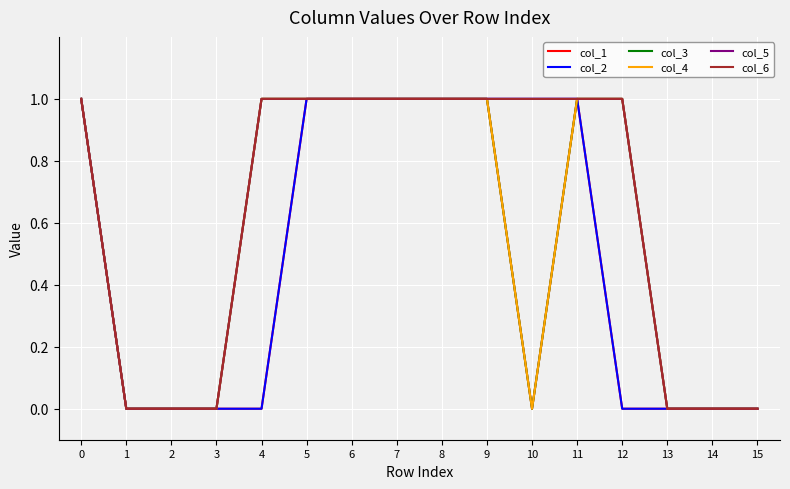

Is it true that col_1 equals 1 at 12?

False